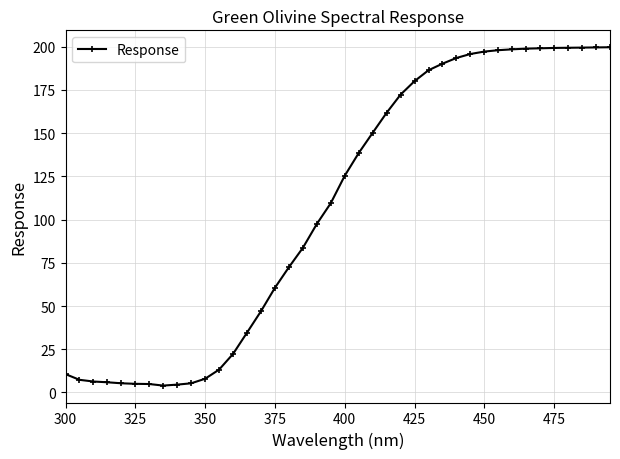

What is the maximum value shown in the chart?

199.7